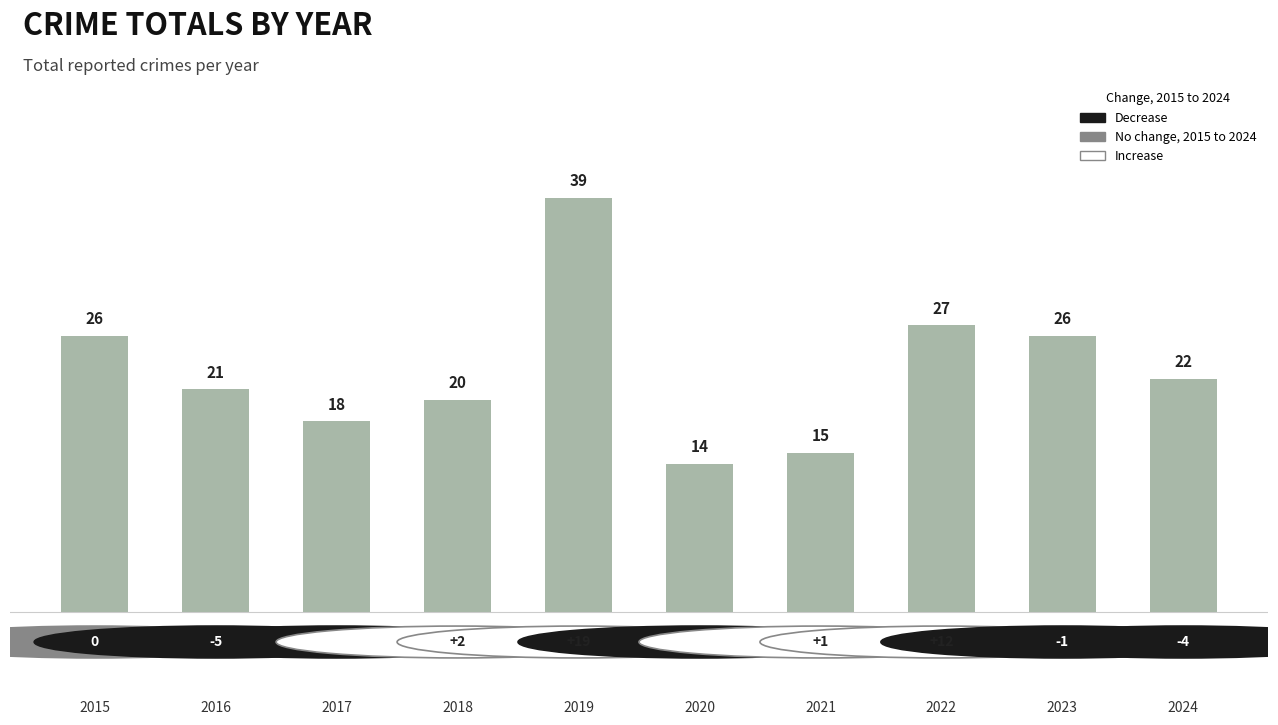

True or false: the data shows 36 at 2016.

False